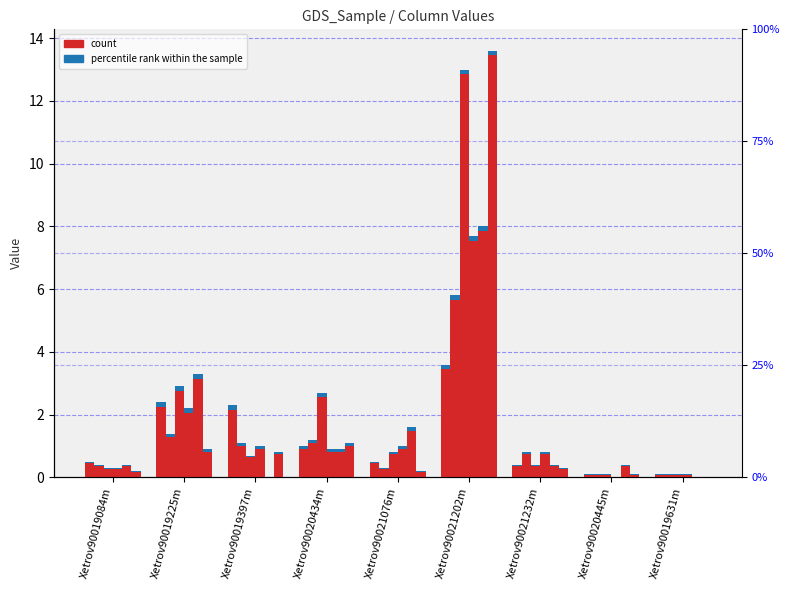

Is it true that col_21 equals 0.3 at Xetrov90021076m?

True